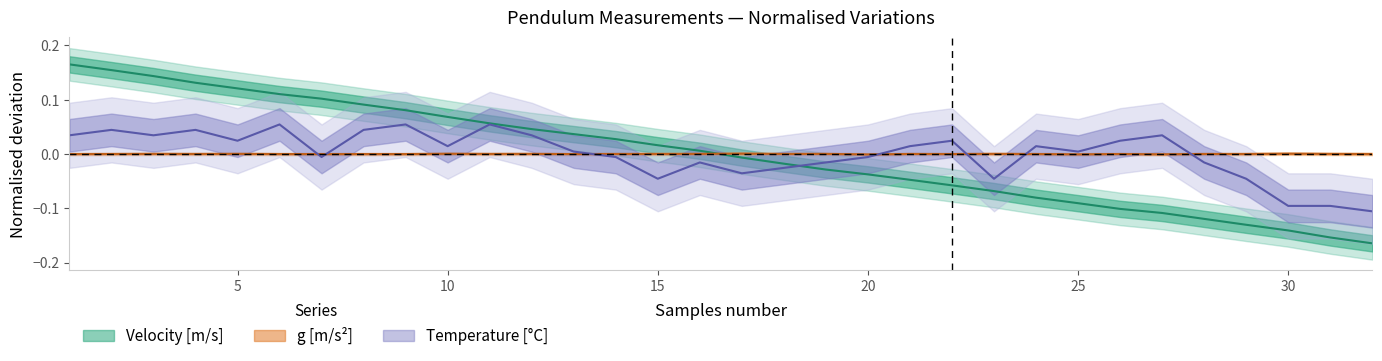

Between which two adjacent categories do Velocity [m/s] and g [m/s^2] first intersect?

16 and 17